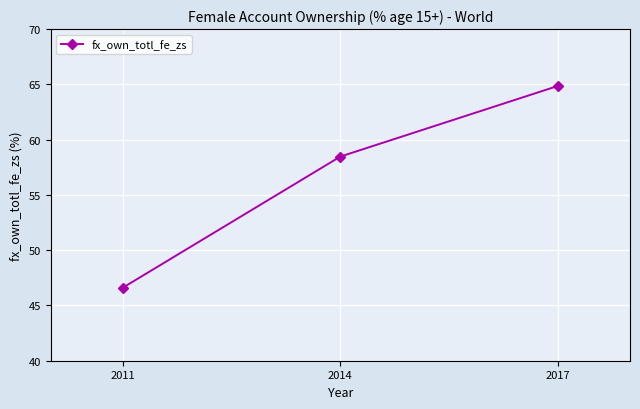

What is the minimum value shown in the chart?

46.6